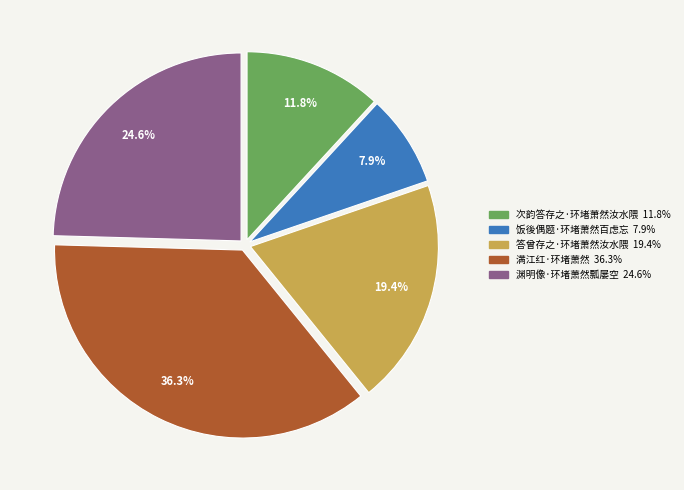

What is the ratio of the value at 答曾存之·环堵萧然汝水隈 to the value at 次韵答存之·环堵萧然汝水隈?

1.6